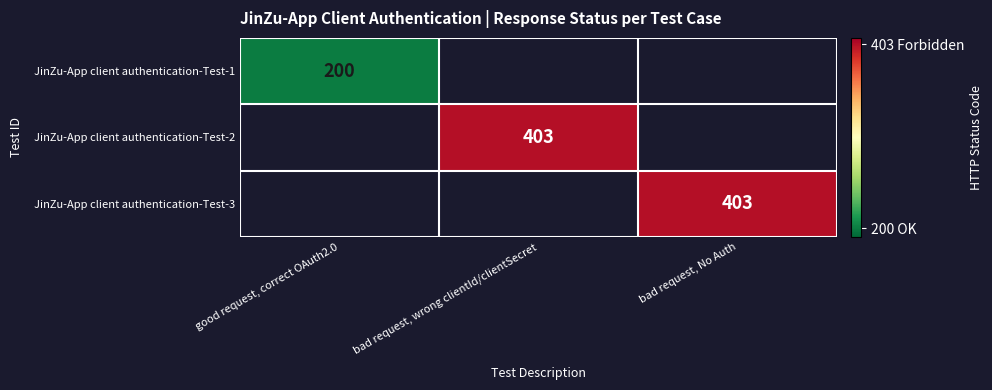

How many distinct data groups are displayed?

3